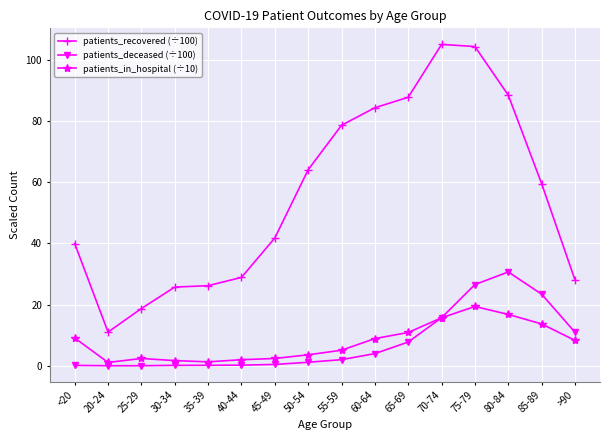

What is the value of the patients_deceased (÷100) point at the 16th from the left?

11.0